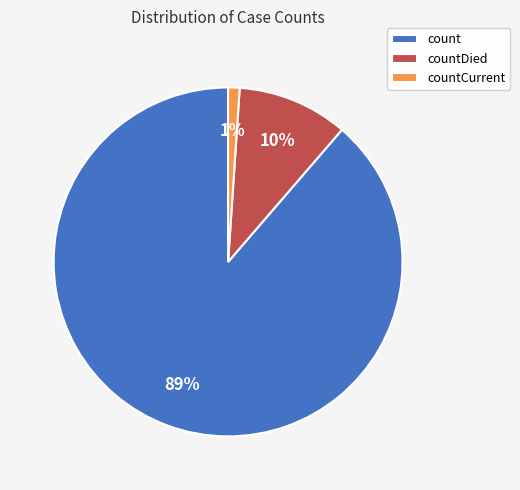

Is it true that countDied is 10% of the pie?

True